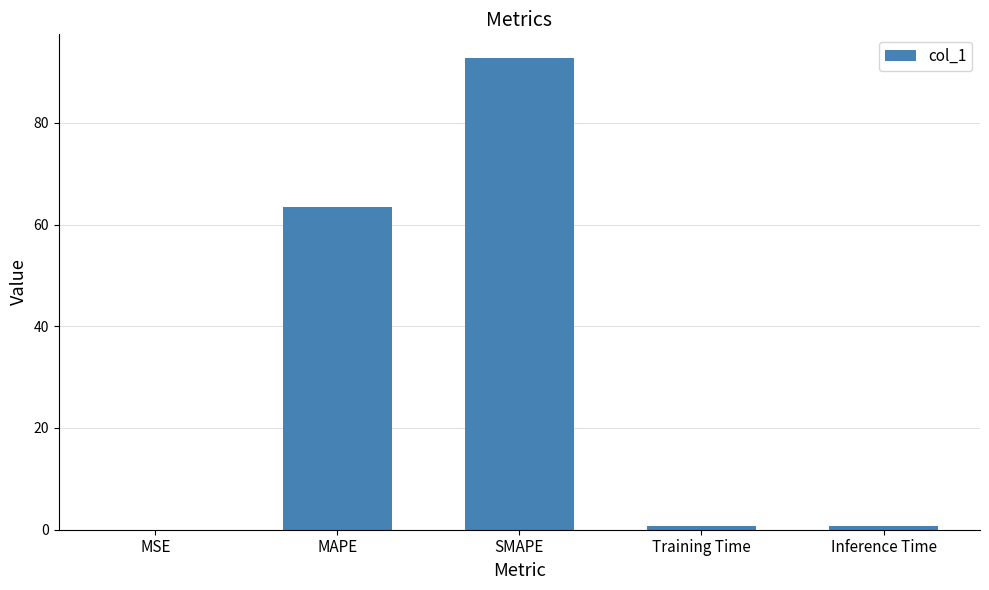

Where is the data nearest to the value 46?

MAPE